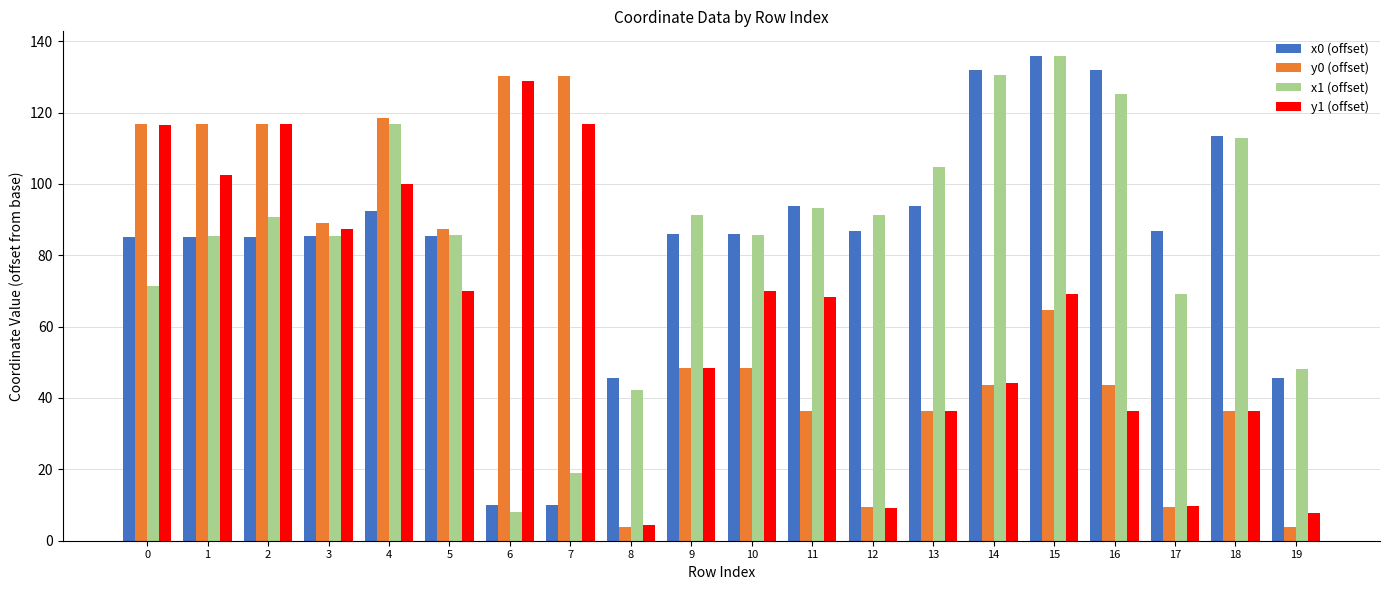

What is the spread (max minus min) of values at 2?

31.5